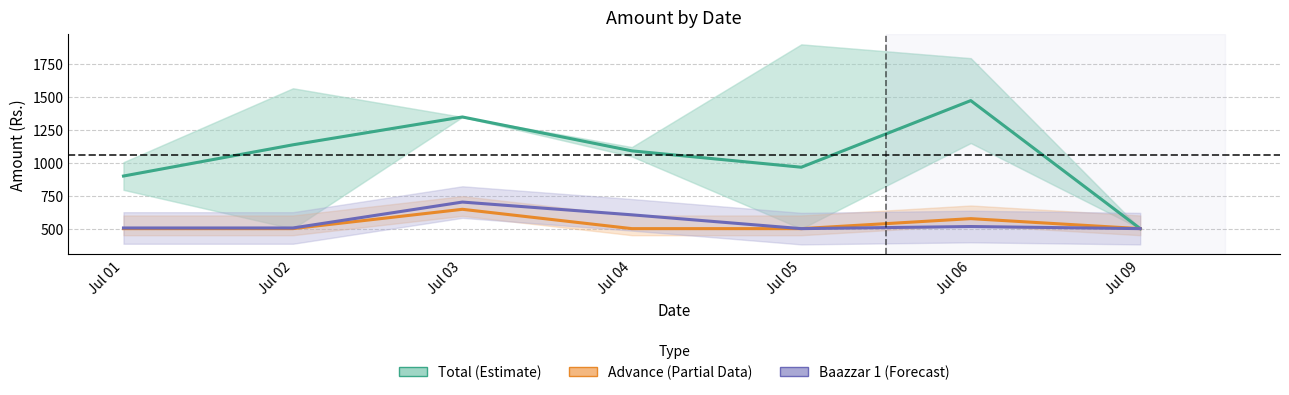

How many lines are shown in the chart?

3